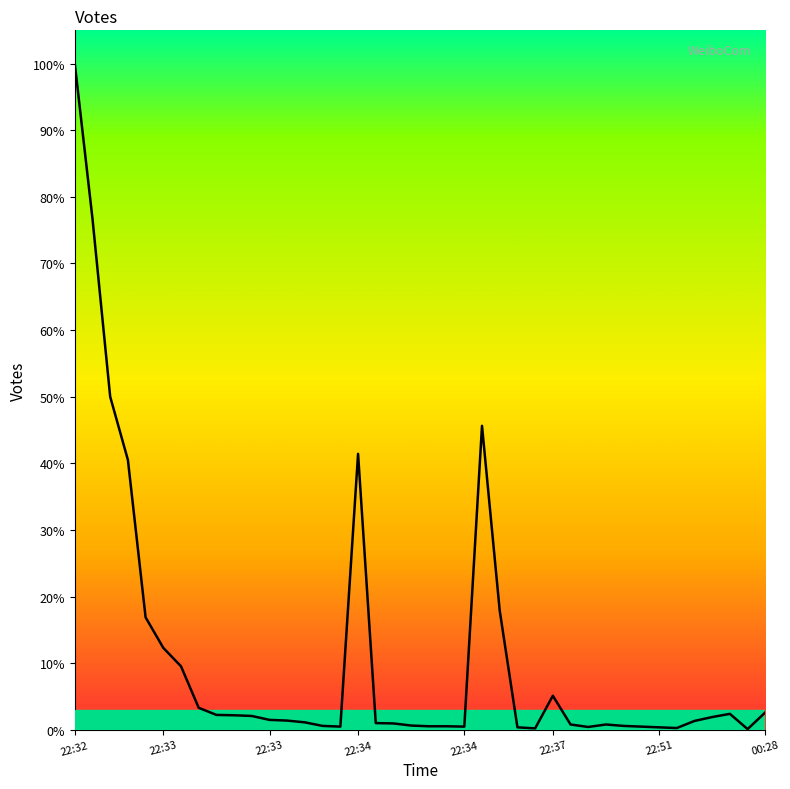

Reading left to right, what are all the values shown in this chart?

1878	1441	939	761	317	231	179	62	42	41	39	28	26	21	11	9	778	19	18	12	10	10	9	857	336	7	4	96	15	8	15	11	9	7	5	25	36	45	2	49